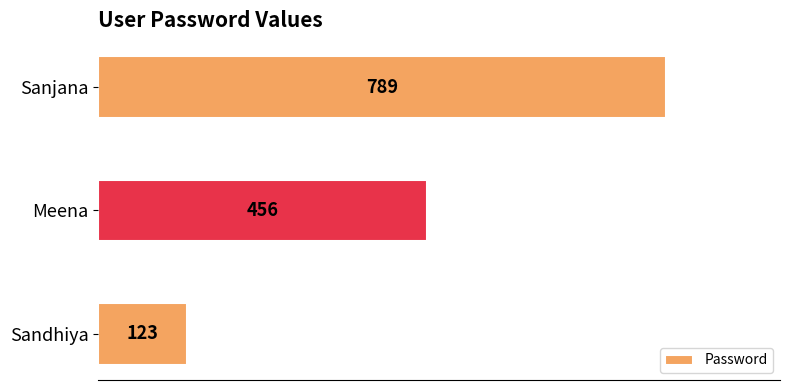

Is it true that the value at Sanjana is 789?

True